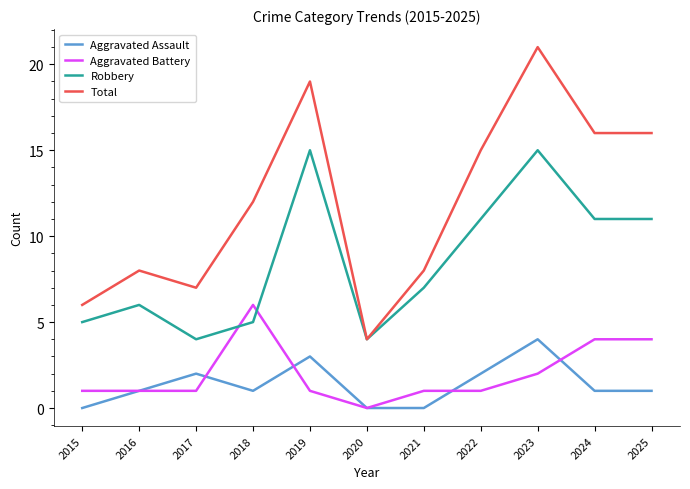

What is the maximum value shown in the chart?

21